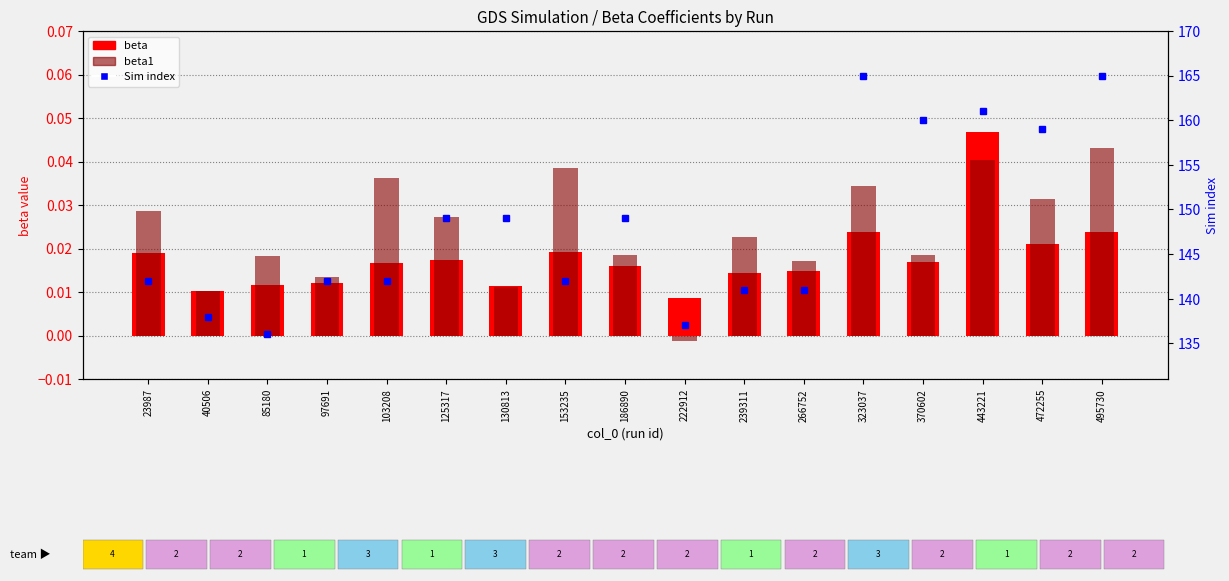

What is the greatest value displayed?

165.0